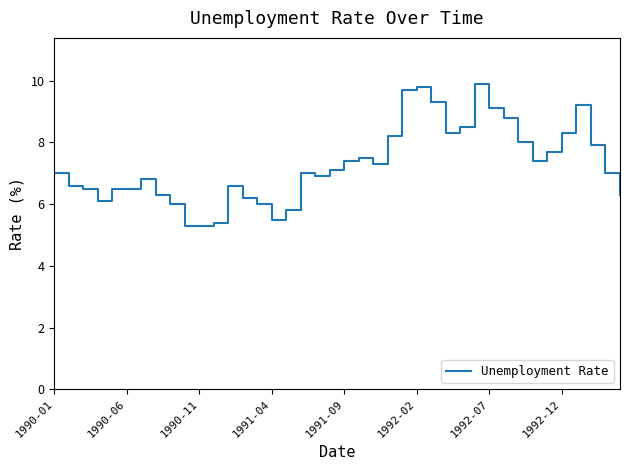

What is the difference between the maximum and minimum values?

4.6